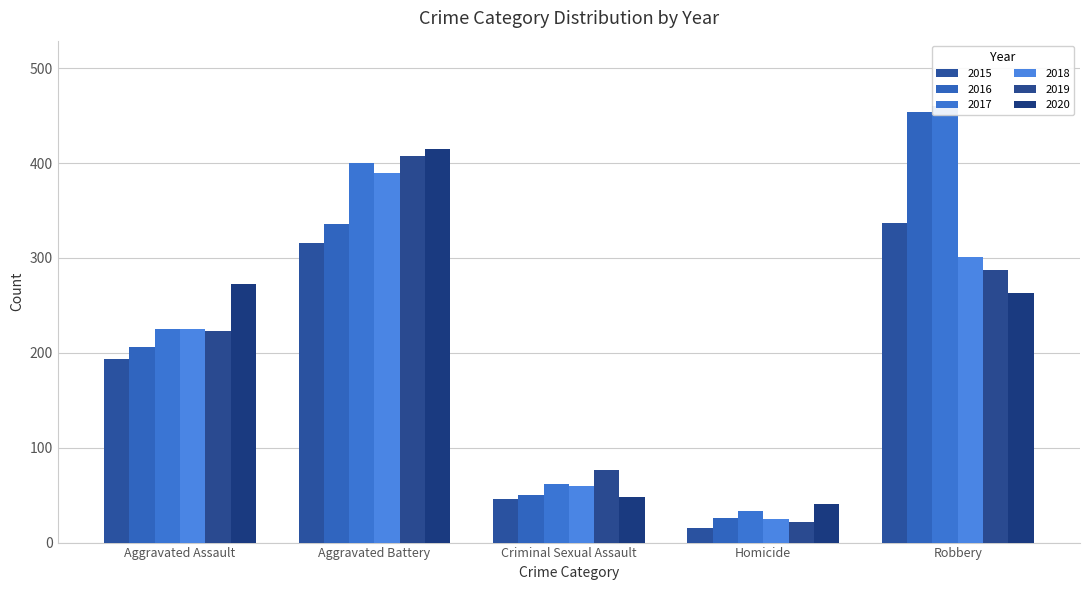

Count the number of categories in the chart.

5